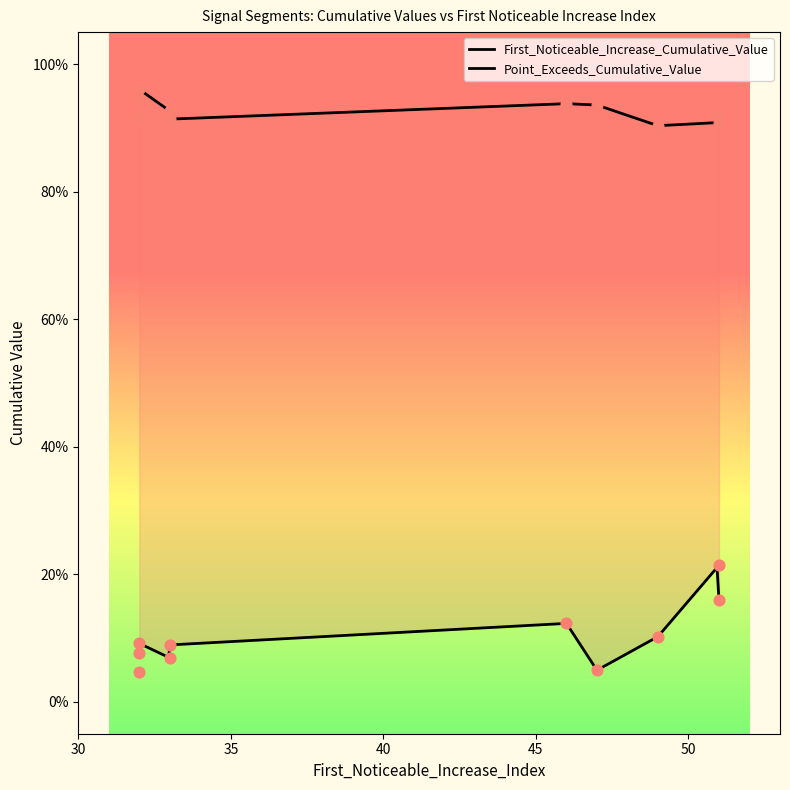

Which series reaches the maximum Y coordinate?

Point_Exceeds_Cumulative_Value